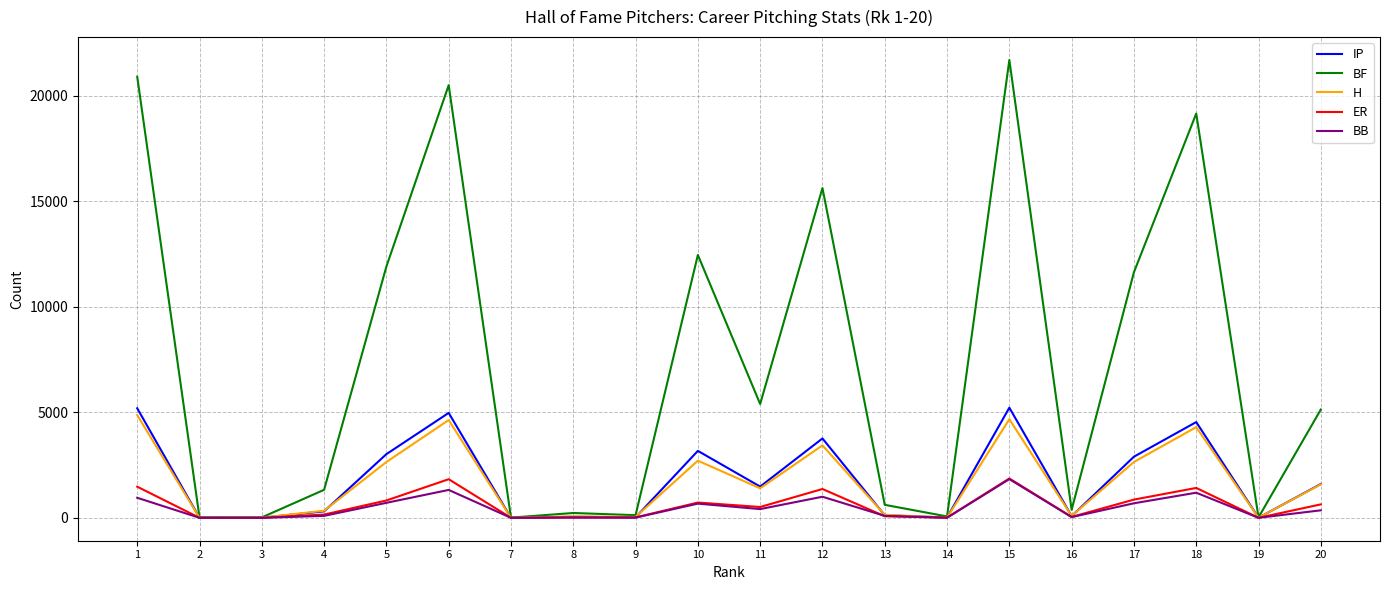

Which series has the largest total across all categories?

BF